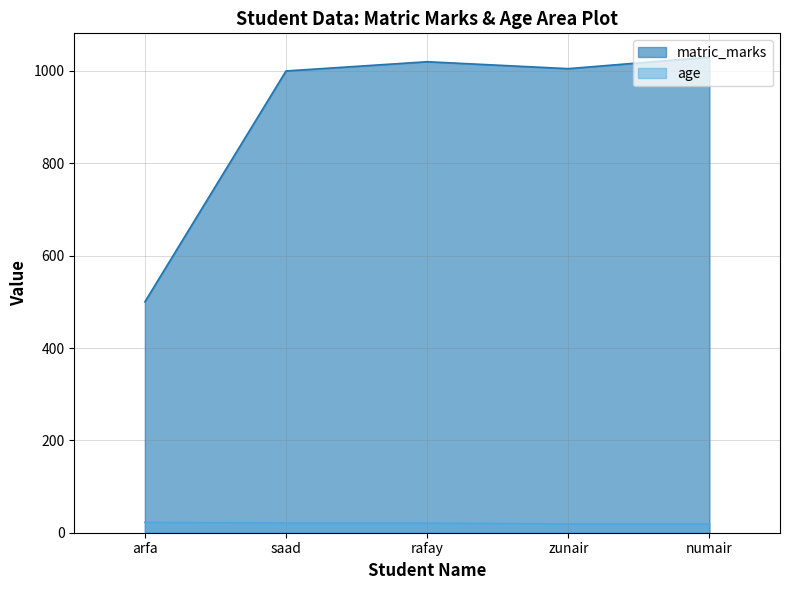

Between arfa and zunair, which is larger?

zunair